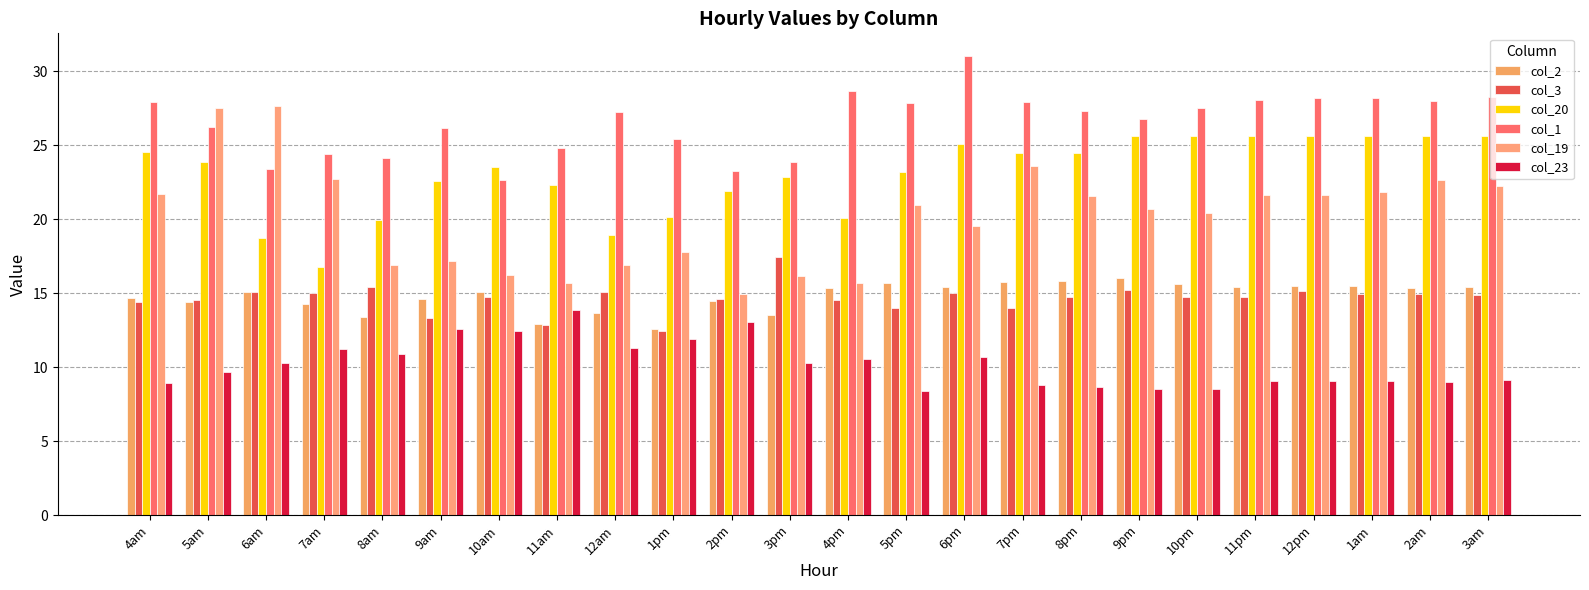

What position from the left is 5am?

2